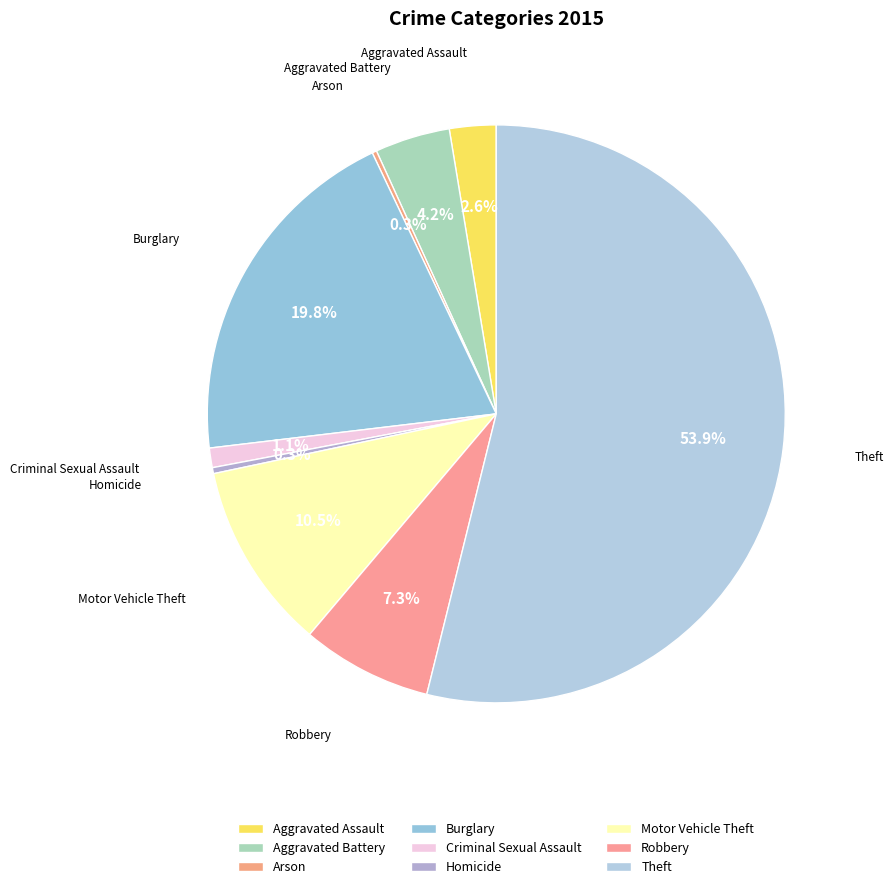

Which has a higher value, Aggravated Assault or Robbery?

Robbery